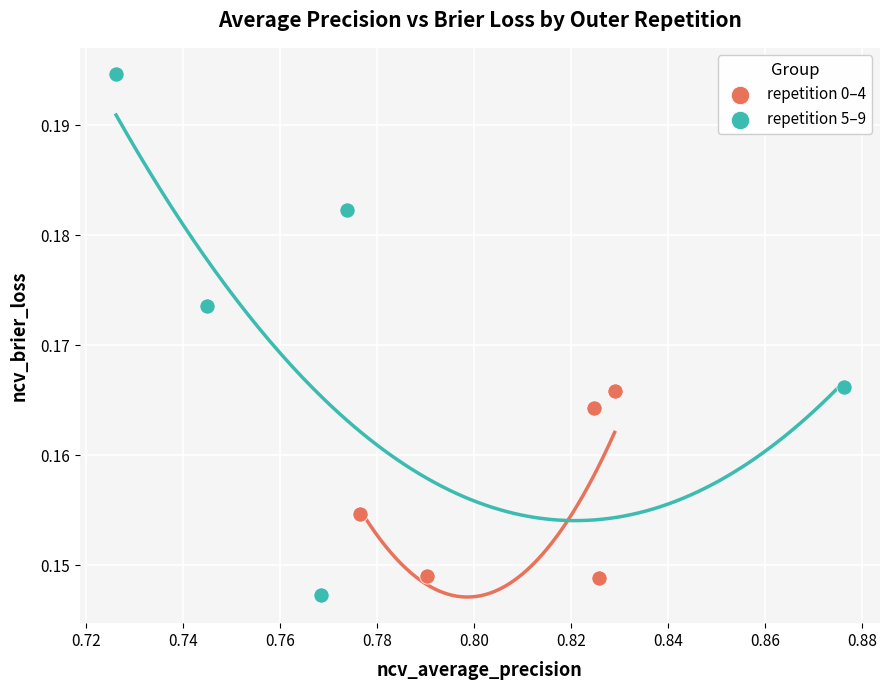

Which series has the largest Y range (max minus min)?

repetition 5–9